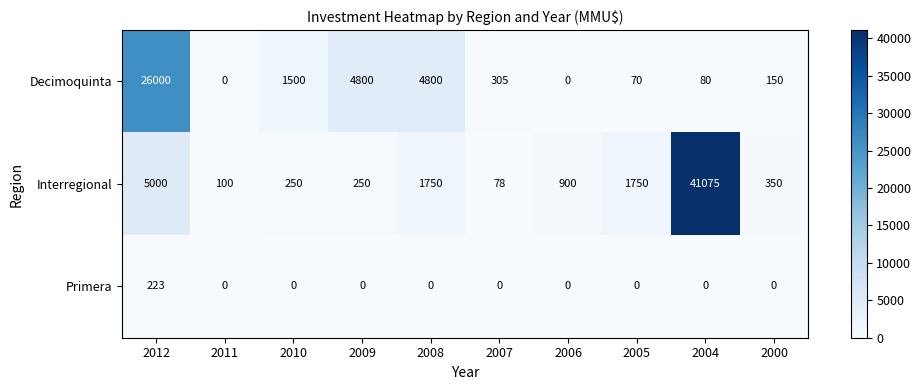

What is the difference between the highest and lowest values at 2000?

350